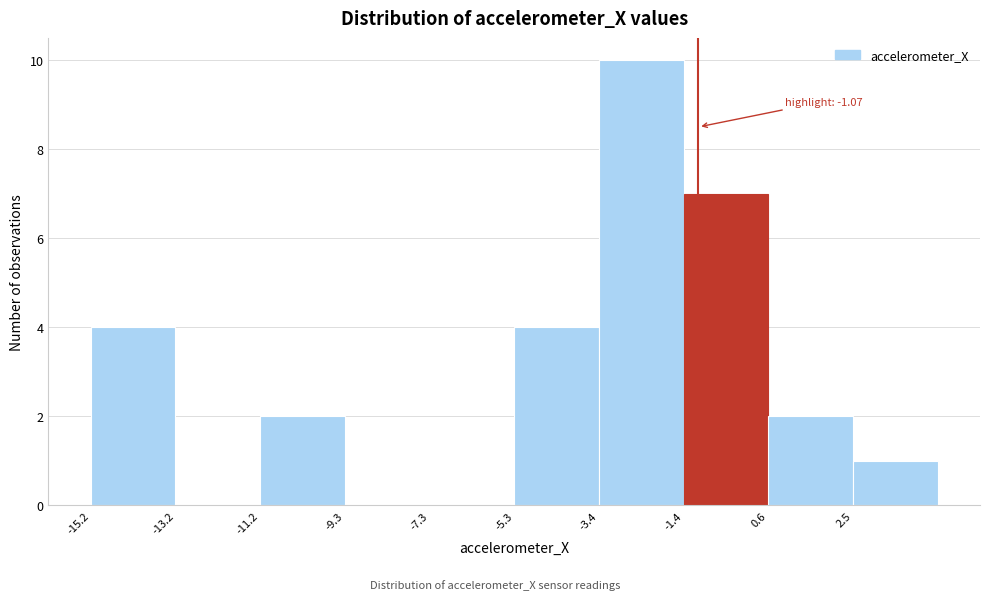

Over which range of the x-axis is the bar tallest?

-3.4 to -1.4